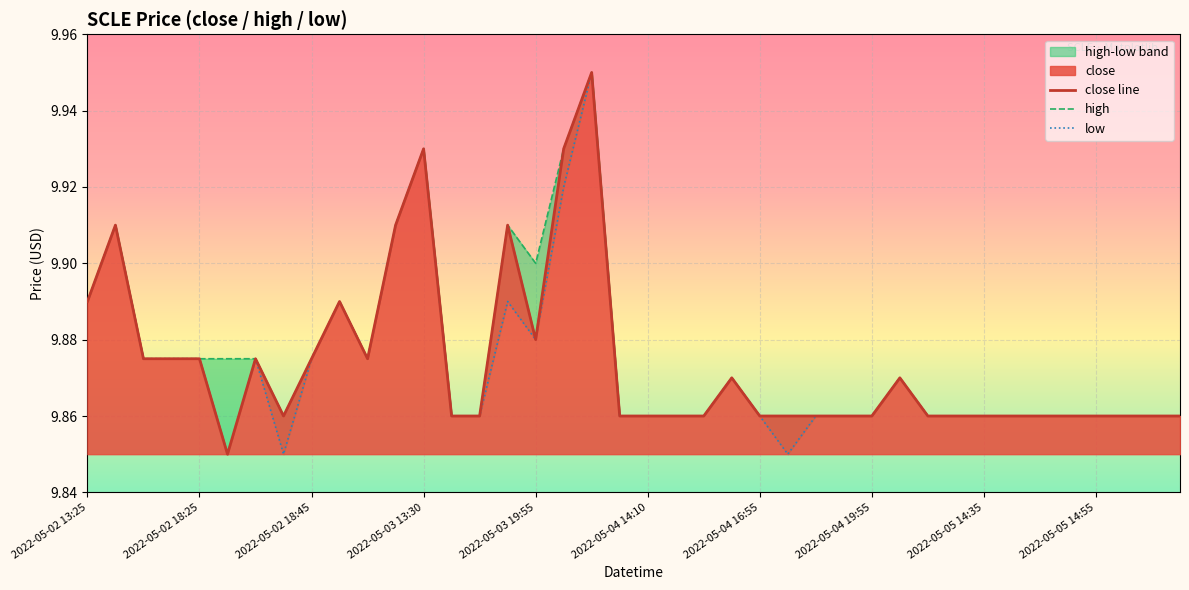

Between 2022-05-02 18:45 and 2022-05-05 15:05, which is larger?

2022-05-02 18:45